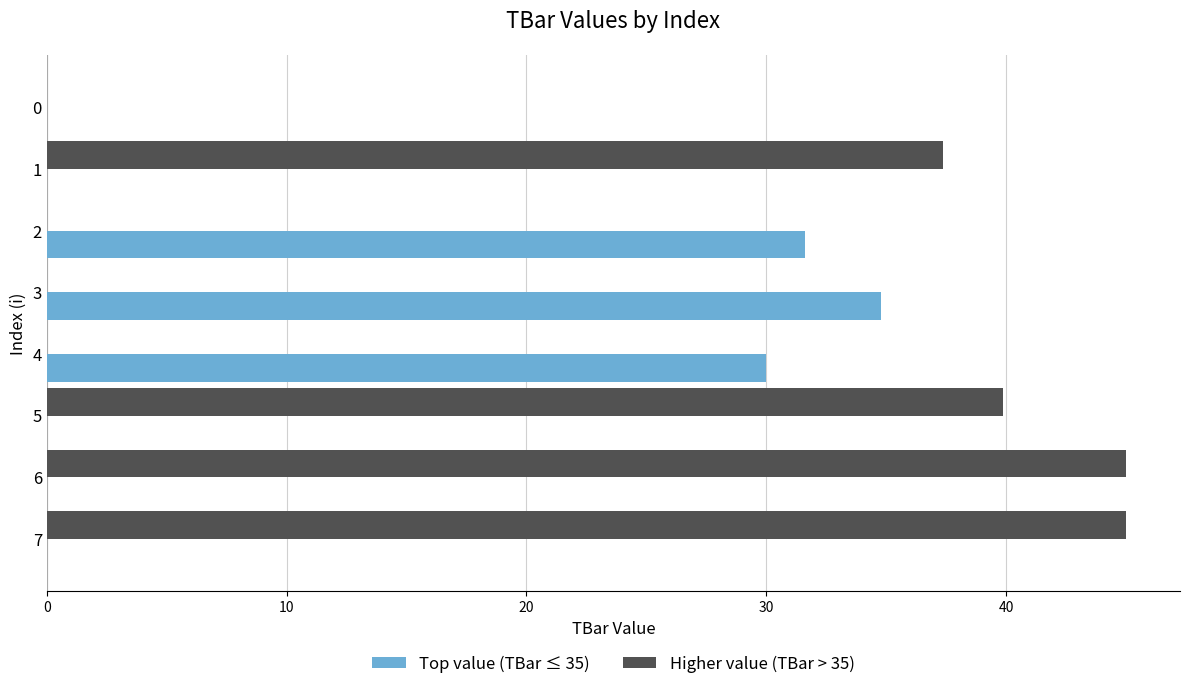

Count the number of categories in the chart.

8